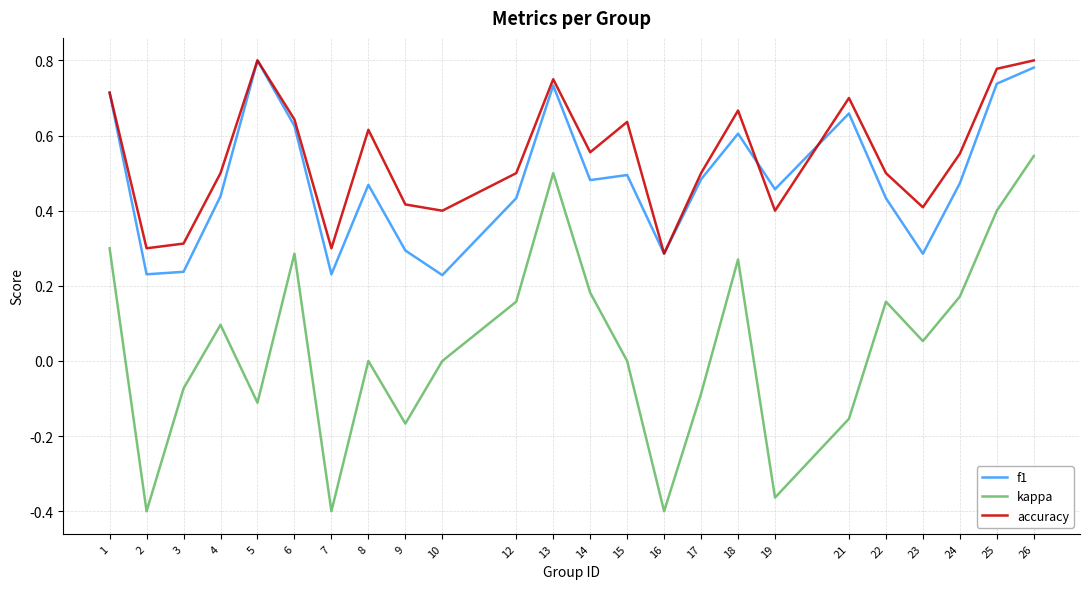

How many interior local valleys does the f1 series have?

7